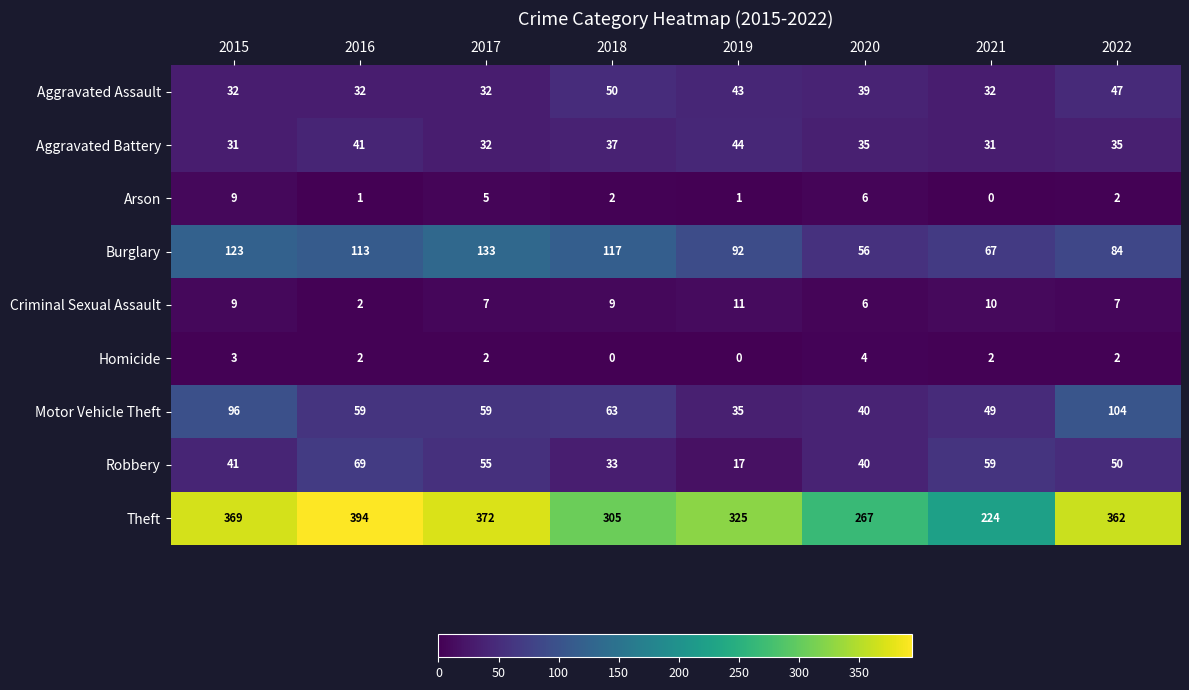

Is it true that Homicide equals 2 at 2016?

True